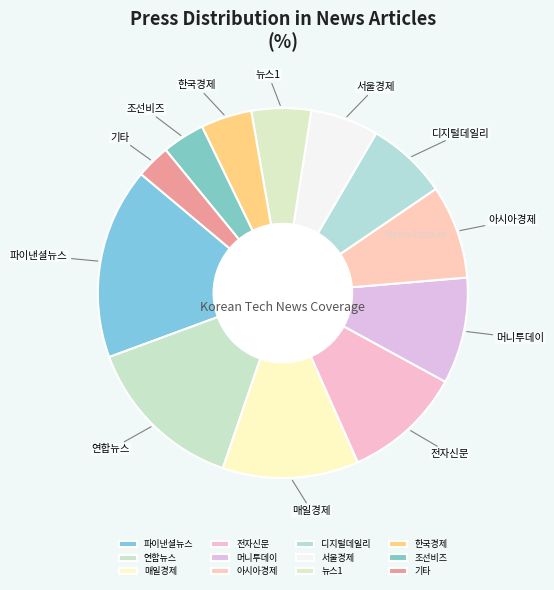

True or false: 머니투데이 accounts for 9% of the total.

True